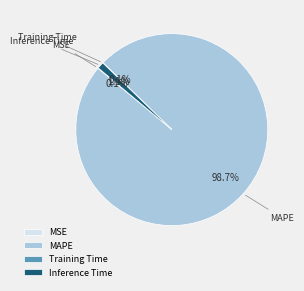

What is the majority slice?

MAPE